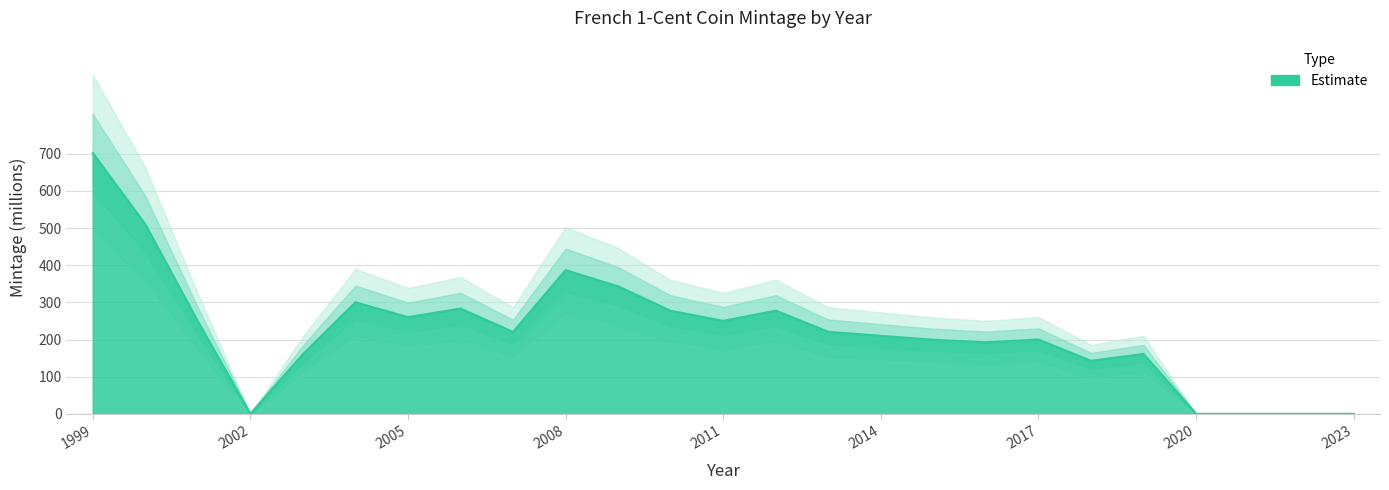

At which category does the data reach its first local peak?

2004